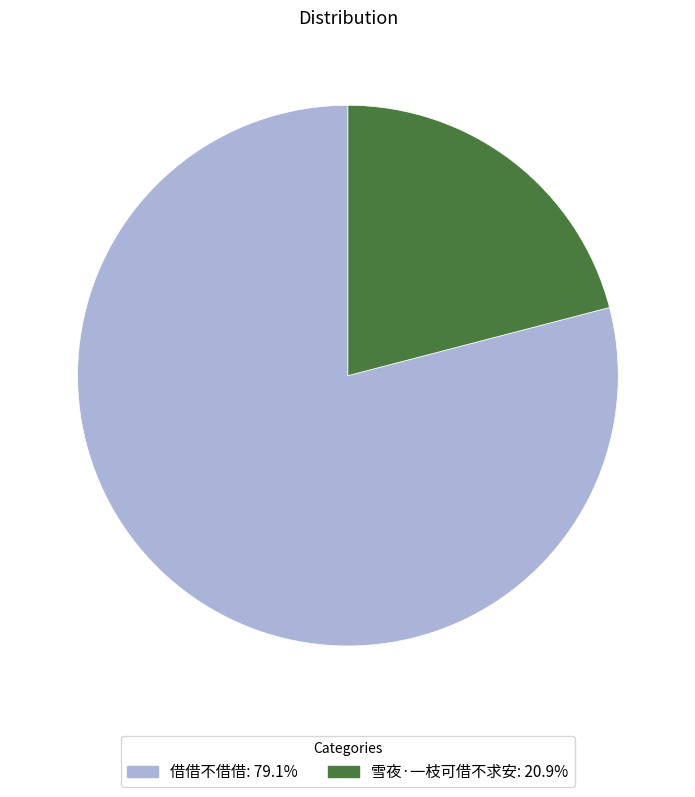

Between 雪夜·一枝可借不求安 and 借借不借借, which is larger?

借借不借借